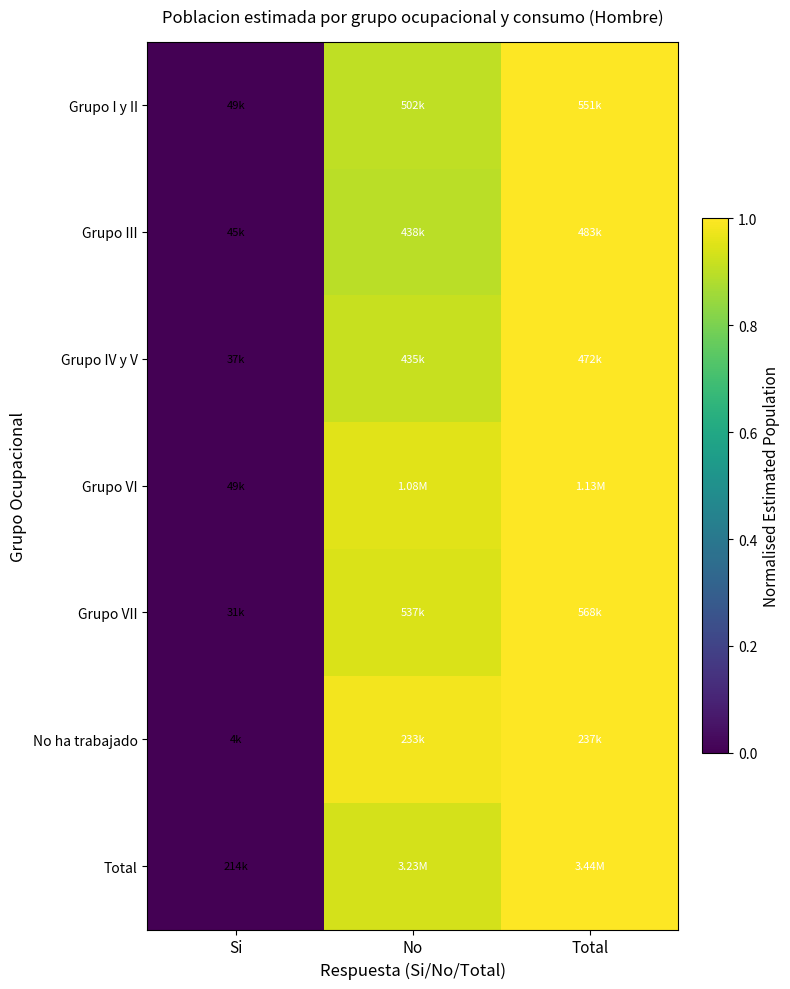

What is the spread (max minus min) of values at No?

0.1